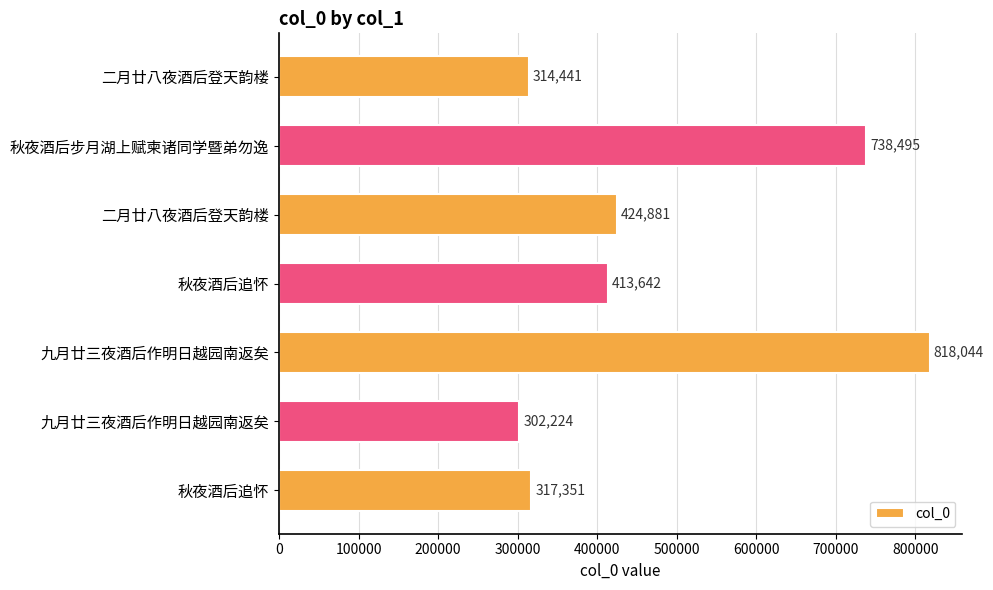

What is the smallest value displayed?

302224